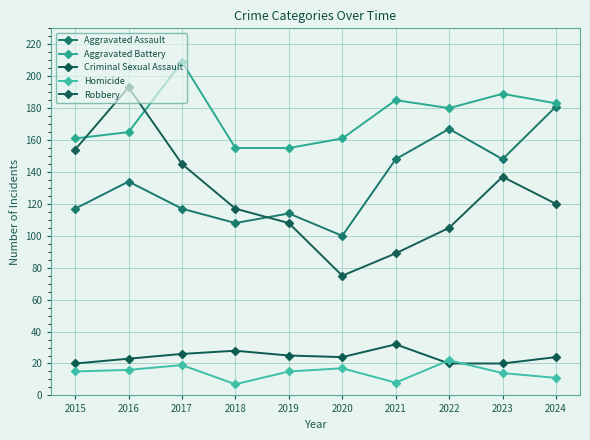

Which series has the largest total across all categories?

Aggravated Battery